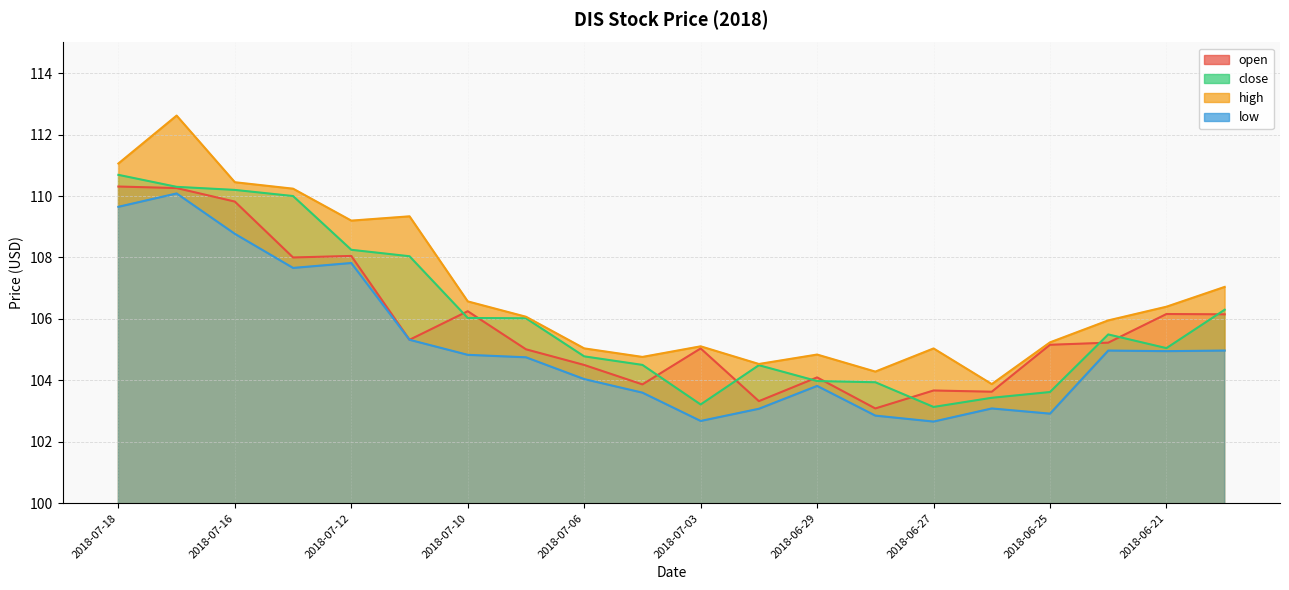

The high series shows 110.2 at 2018-07-13. True or false?

True